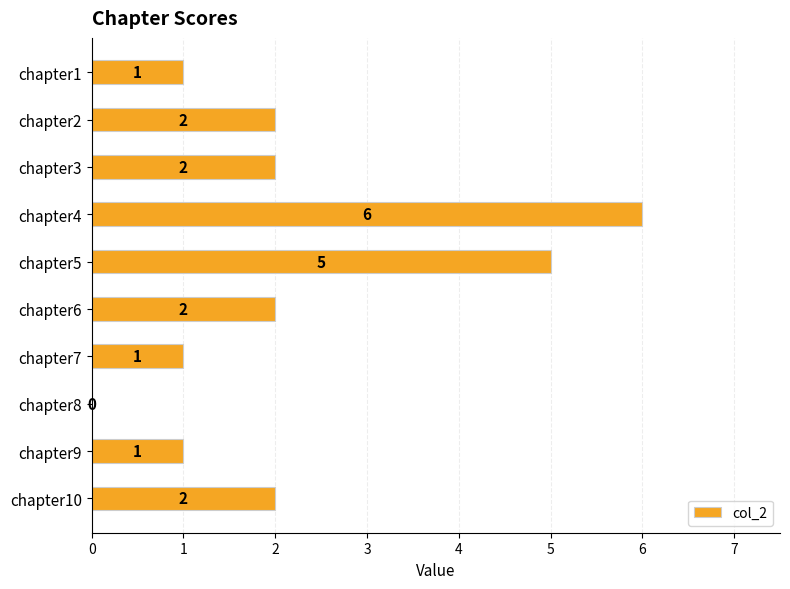

What is the ratio of the value at chapter10 to the value at chapter9?

2.0